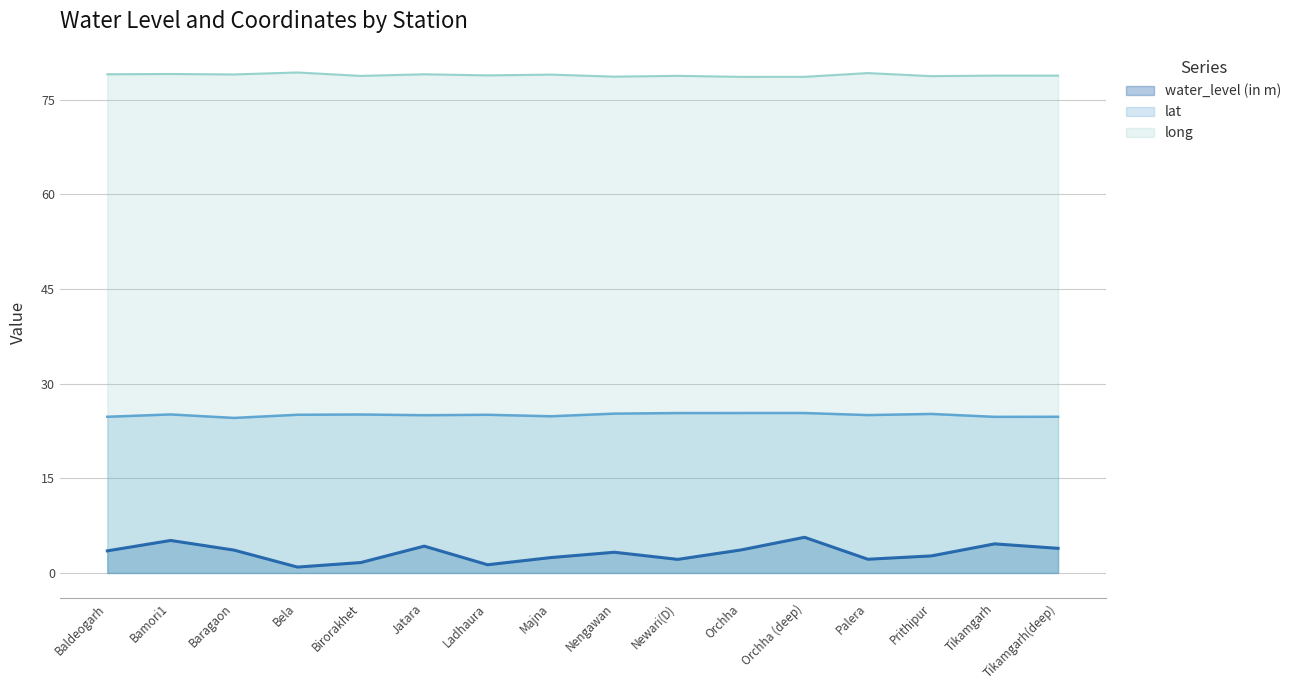

At how many categories does at least one series exceed 13?

16